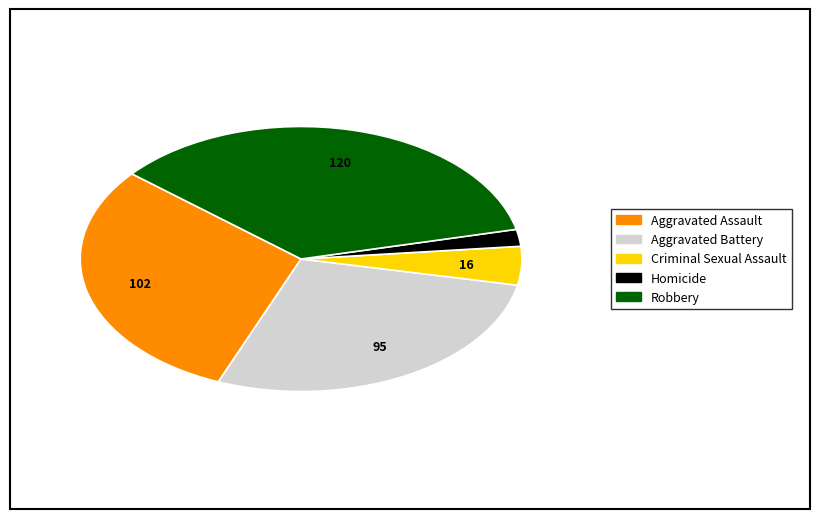

Is it true that Aggravated Assault is 30% of the pie?

True